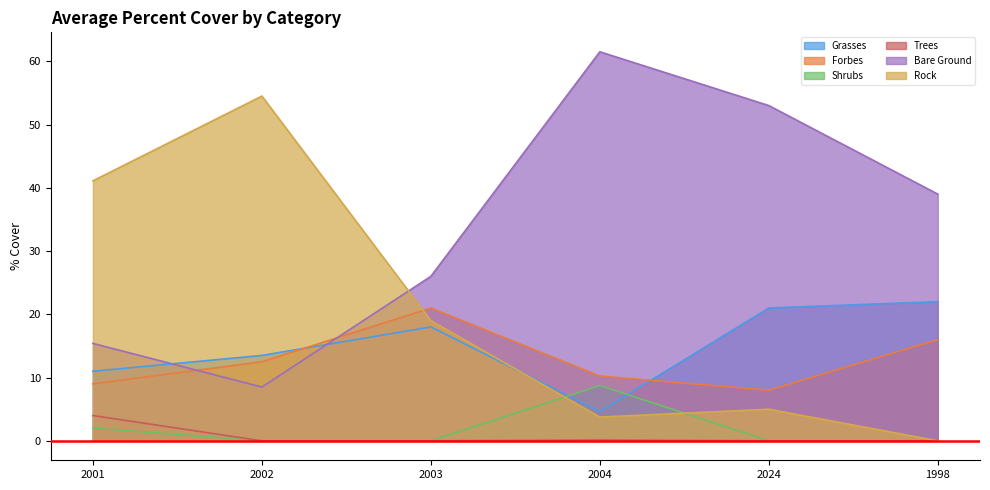

True or false: Trees has more than 1 interior local peaks.

False